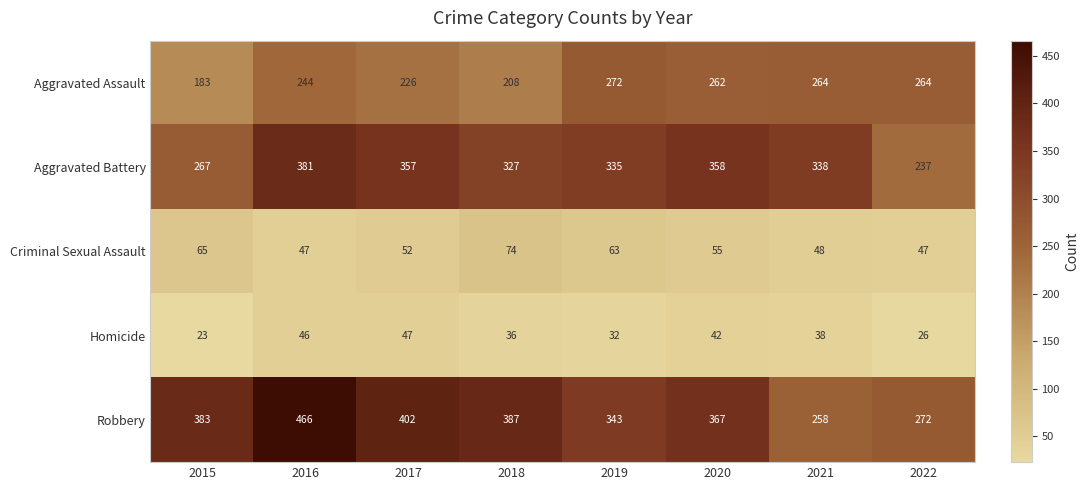

What is the difference between the highest and lowest values at 2018?

351